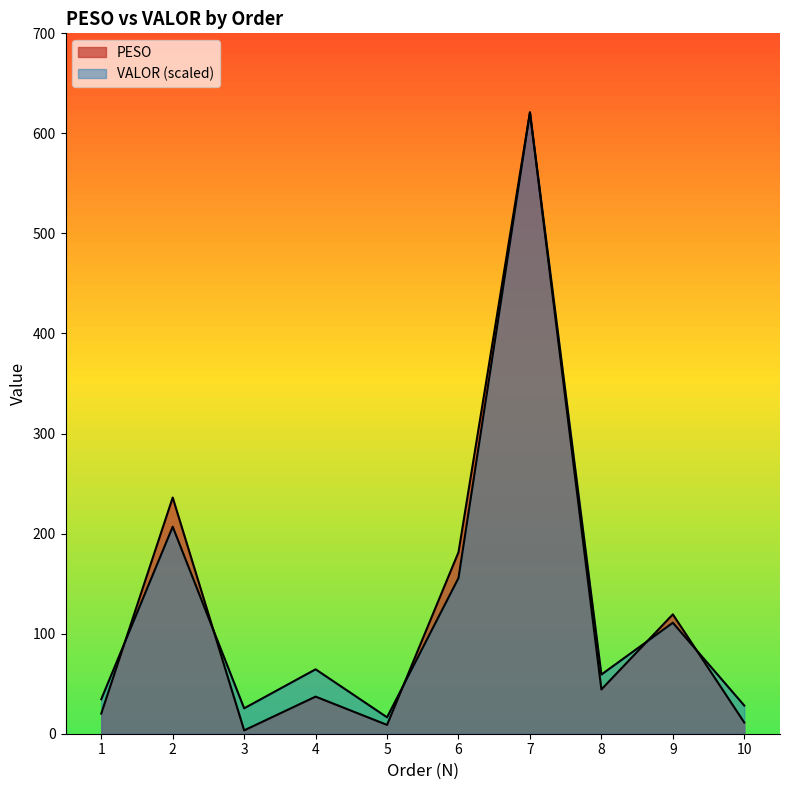

After their last crossing, which series has the higher values: PESO or VALOR?

VALOR